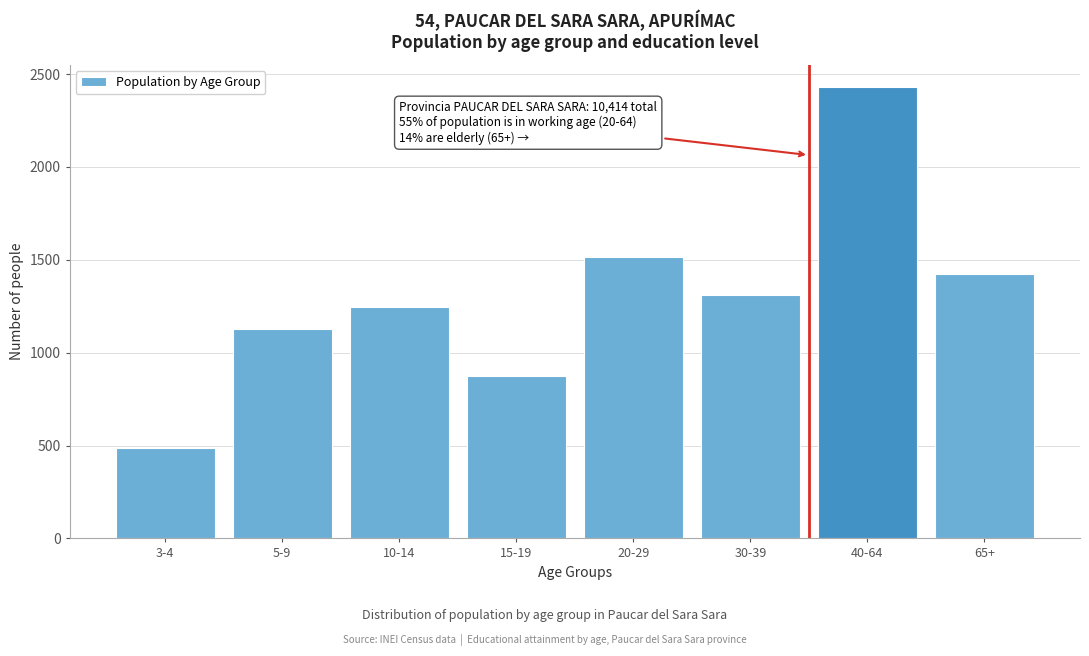

Reading left to right, extract all data points from this chart.

488	1128	1248	872	1515	1309	2428	1426